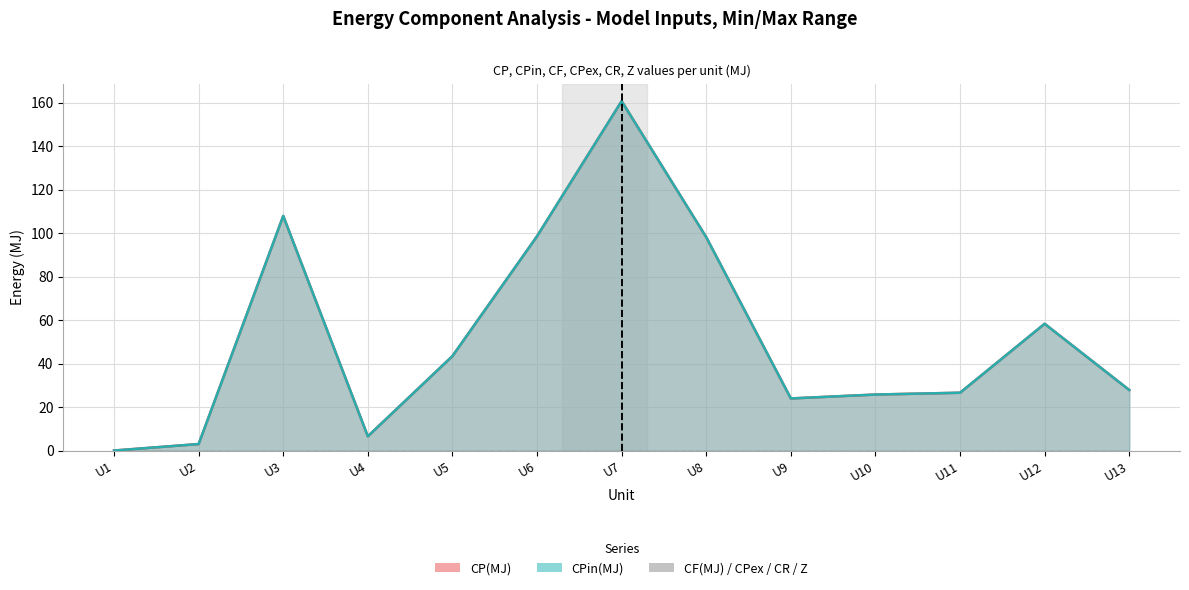

True or false: CPex(MJ) has a value of 36.7 at U8.

False